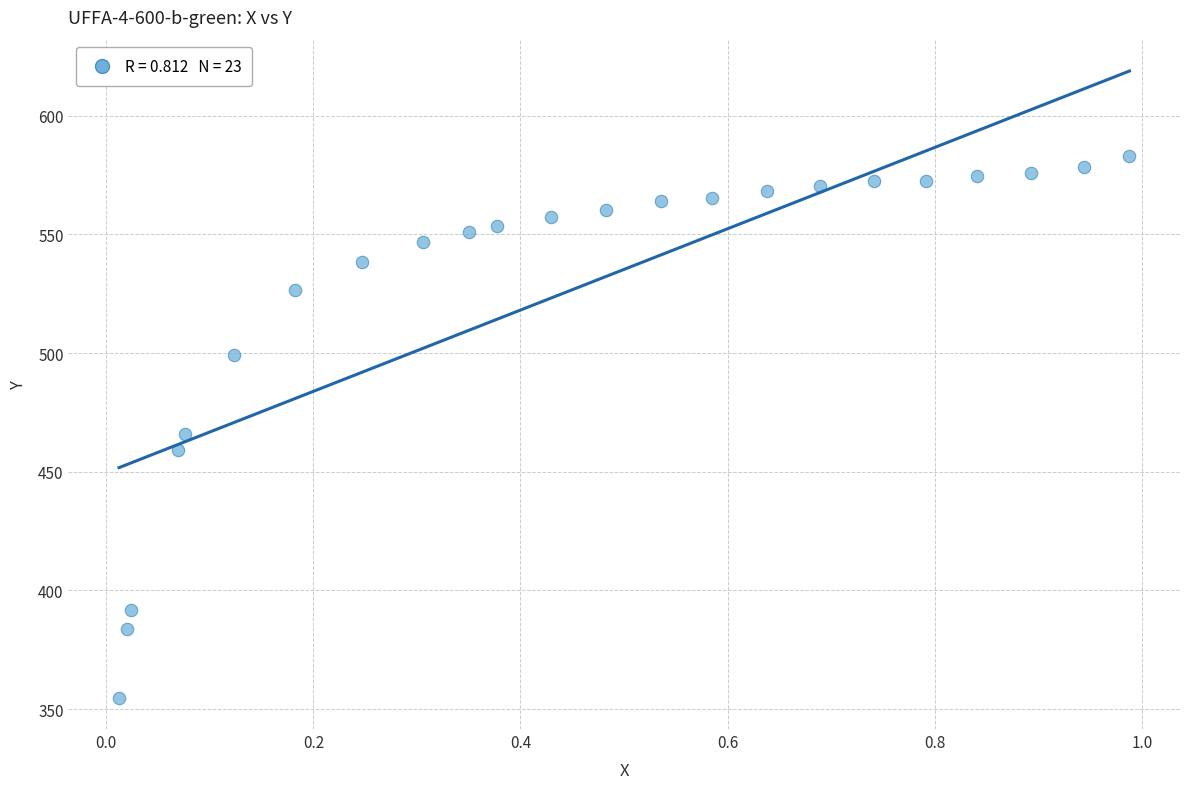

What is the range of Y values (max minus min)?

228.0